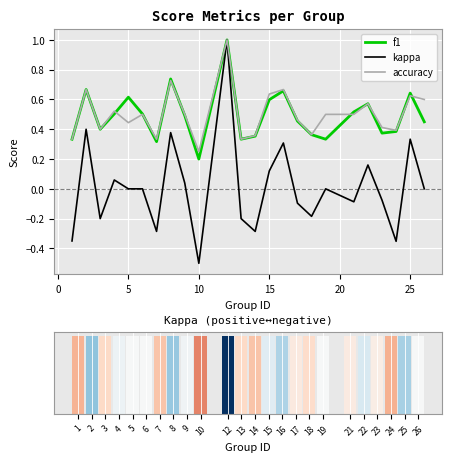

Which category has the lowest value in the kappa series?

10